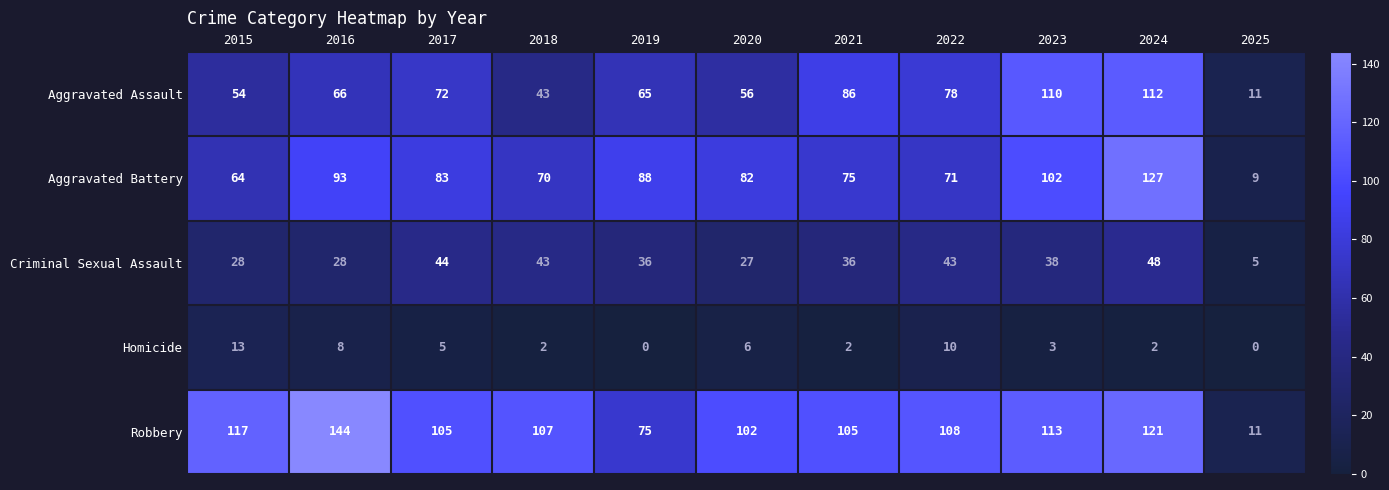

The value of Robbery at 2019 is 133. True or false?

False